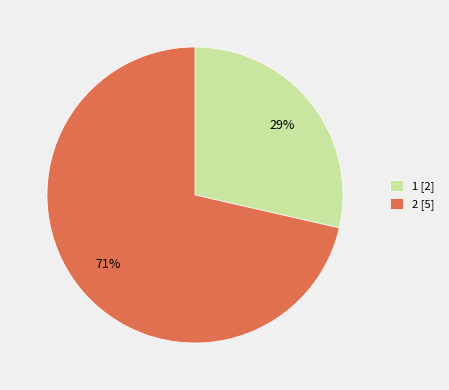

What percentage is the 1 slice, to the nearest percent?

29%